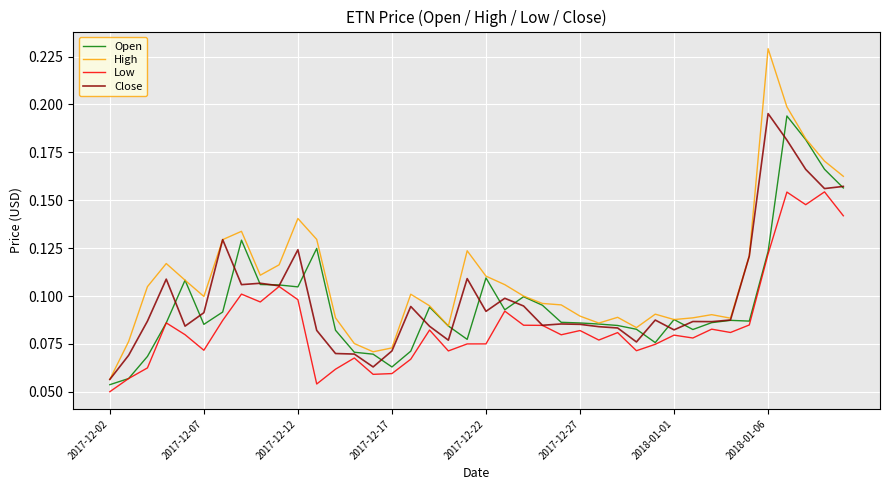

In Open, how many points are higher than both neighbors (excluding endpoints)?

9